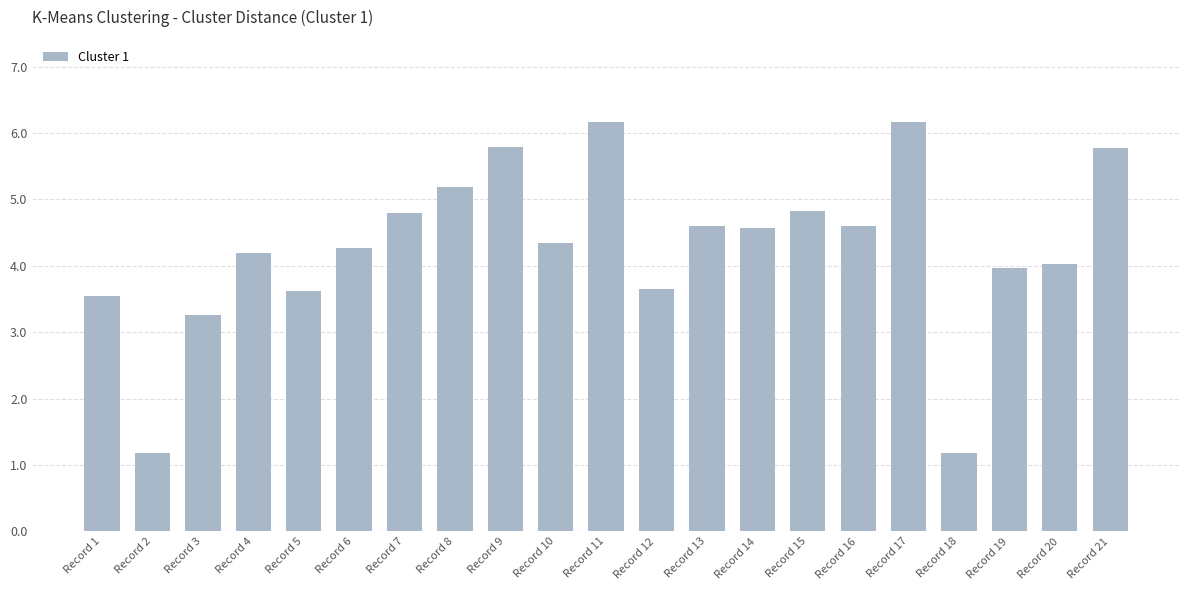

What is the value of the 12th bar from the left?

3.6